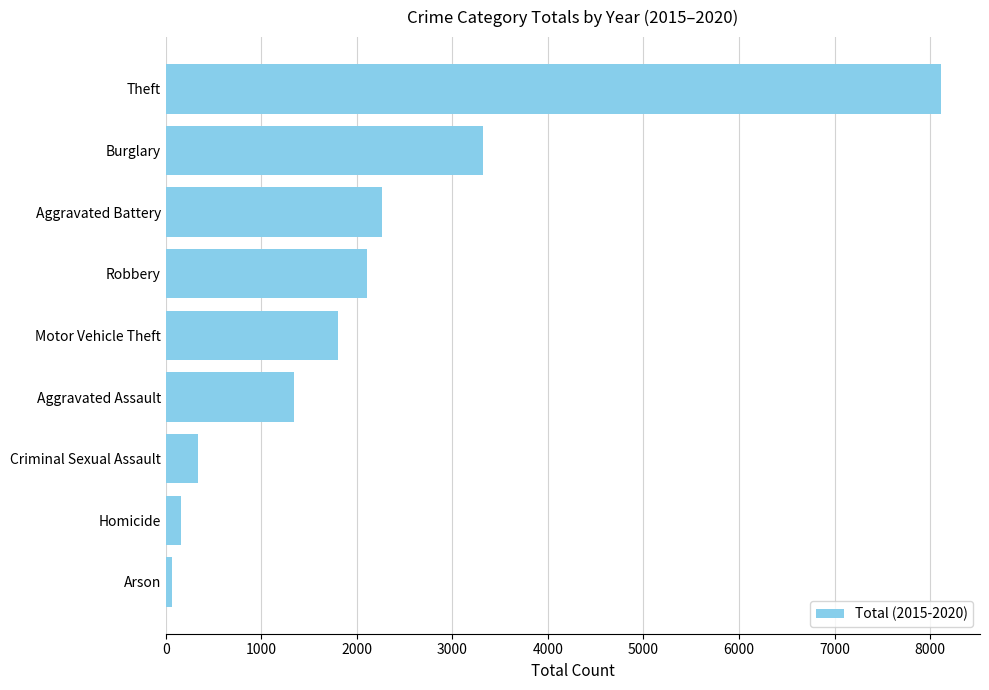

What is the change in value from Theft to Motor Vehicle Theft?

-6317